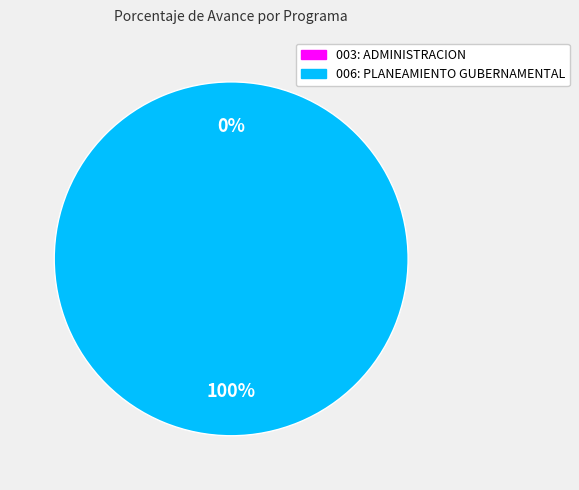

Count the number of slices in the pie.

2